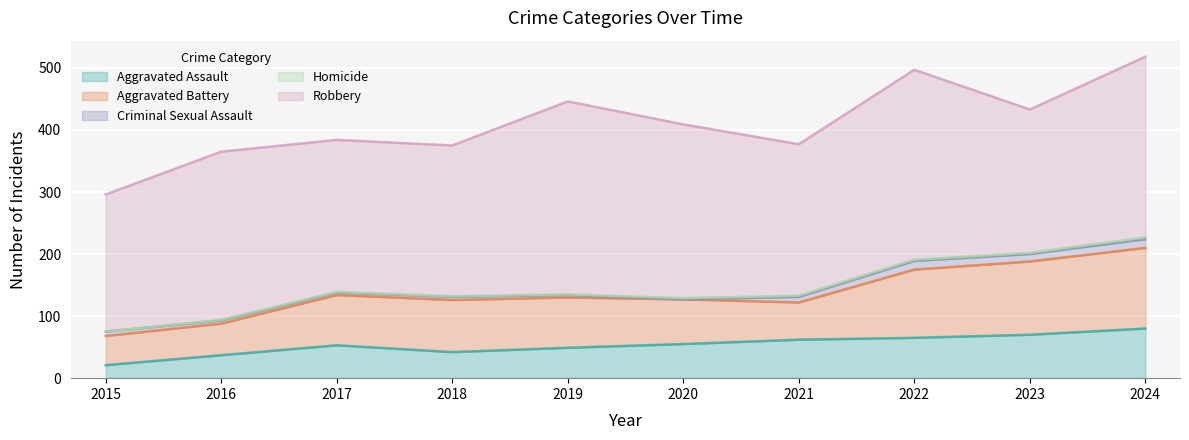

True or false: Robbery has more than 1 interior local peaks.

True